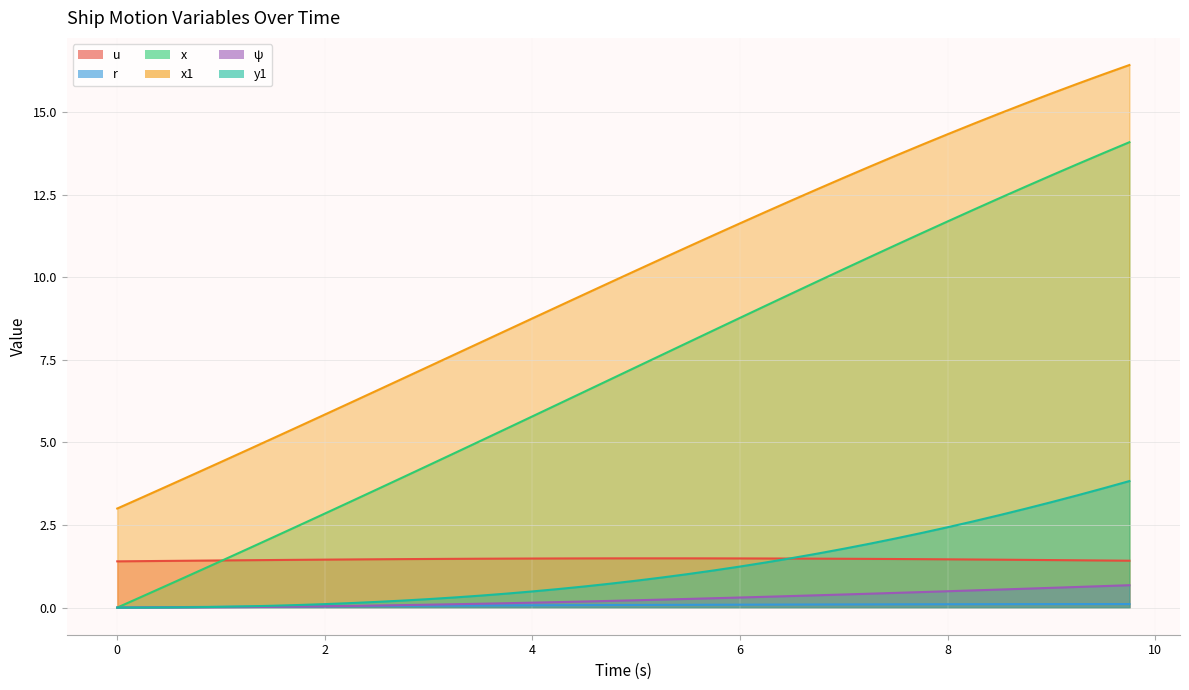

True or false: r and u cross at least once.

False